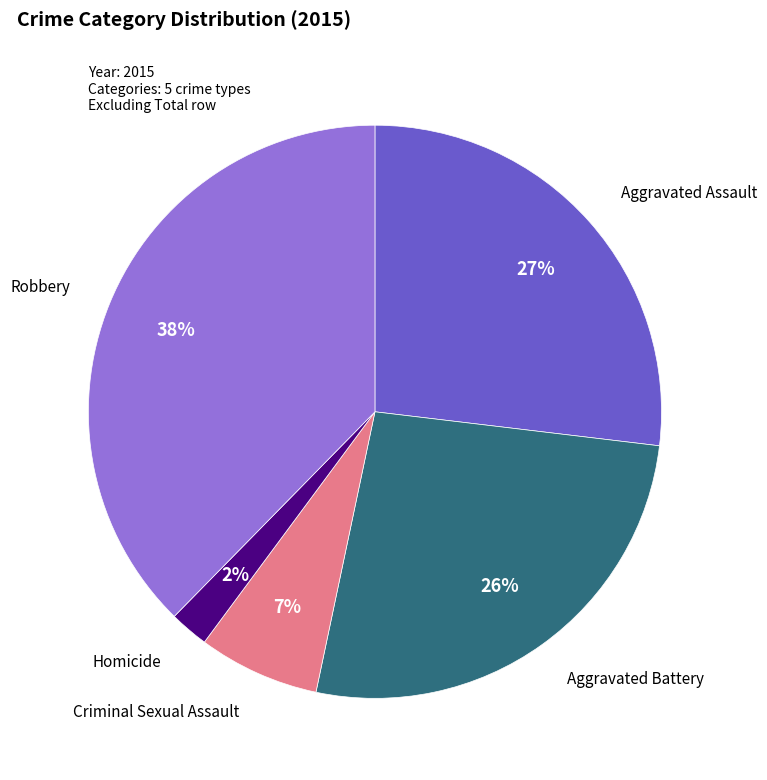

To the nearest percent, what is the average slice percentage?

20%